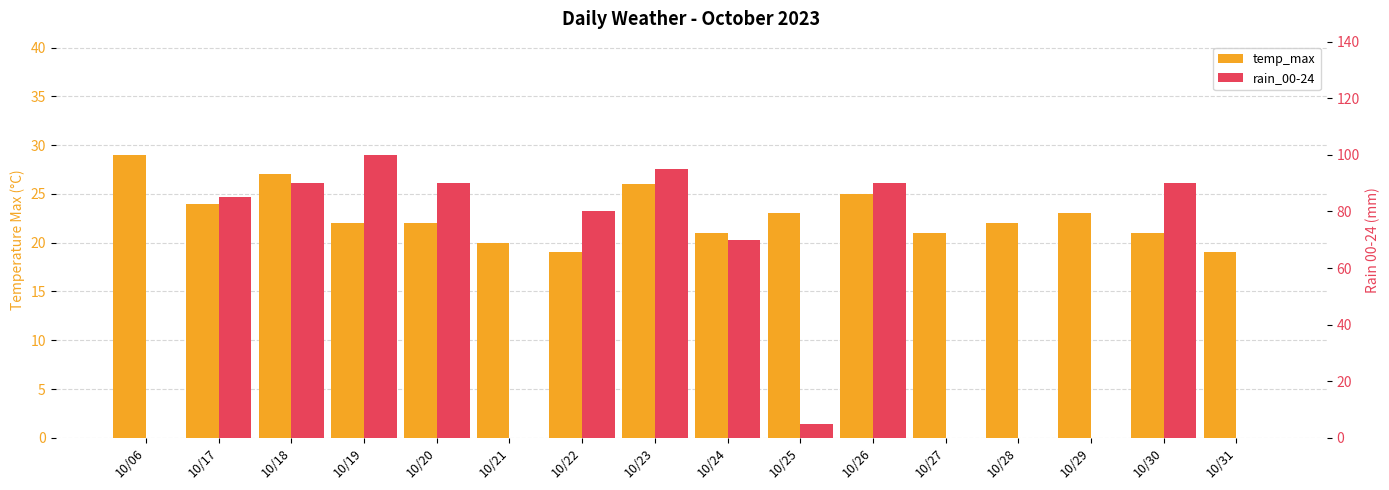

Reading left to right, extract all data points from this chart.

temp_max: 10/06=29	10/17=24	10/18=27	10/19=22	10/20=22	10/21=20	10/22=19	10/23=26	10/24=21	10/25=23	10/26=25	10/27=21	10/28=22	10/29=23	10/30=21	10/31=19
rain_00-24: 10/06=0	10/17=85	10/18=90	10/19=100	10/20=90	10/21=0	10/22=80	10/23=95	10/24=70	10/25=5	10/26=90	10/27=0	10/28=0	10/29=0	10/30=90	10/31=0